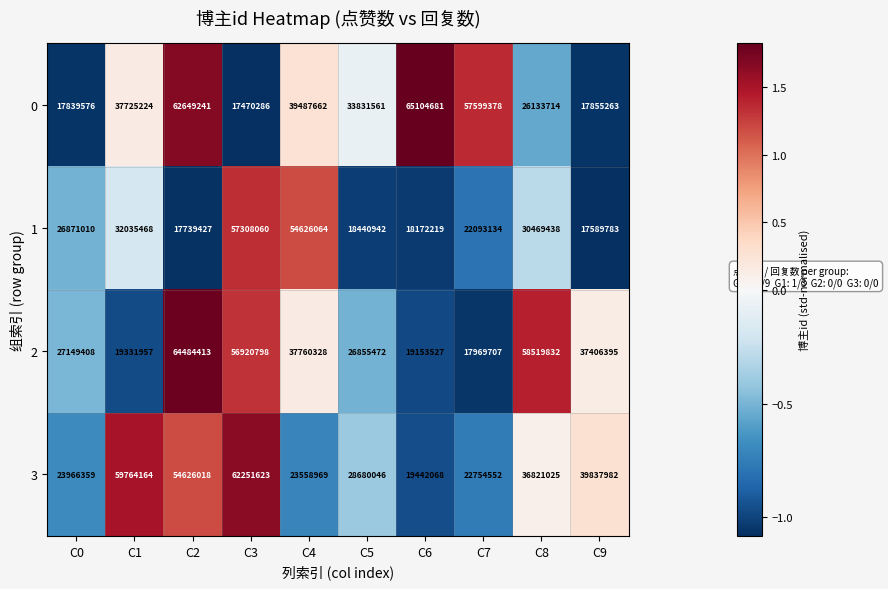

Which series has the largest range (max minus min)?

0